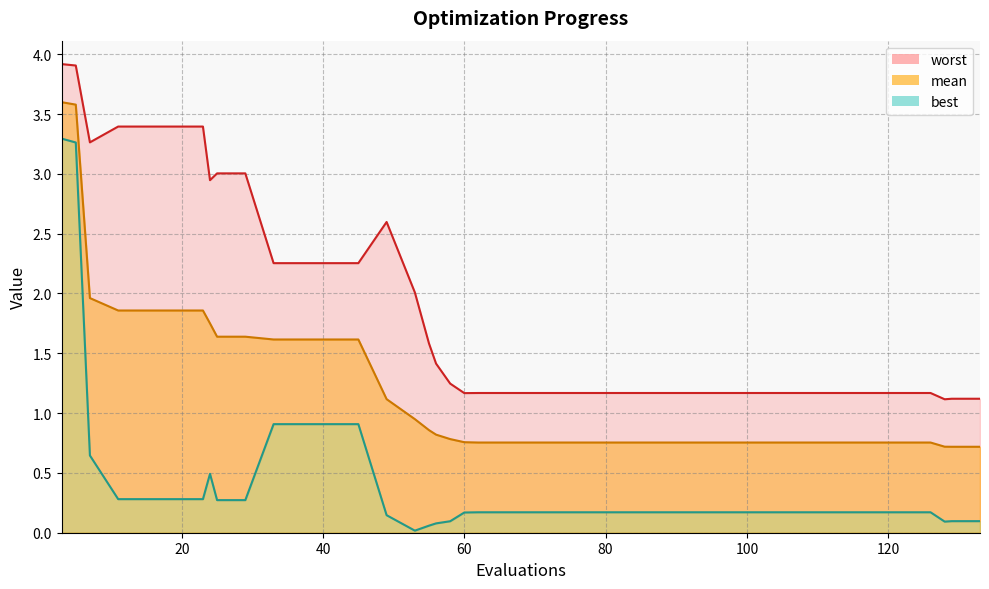

Which series has the largest total across all categories?

worst